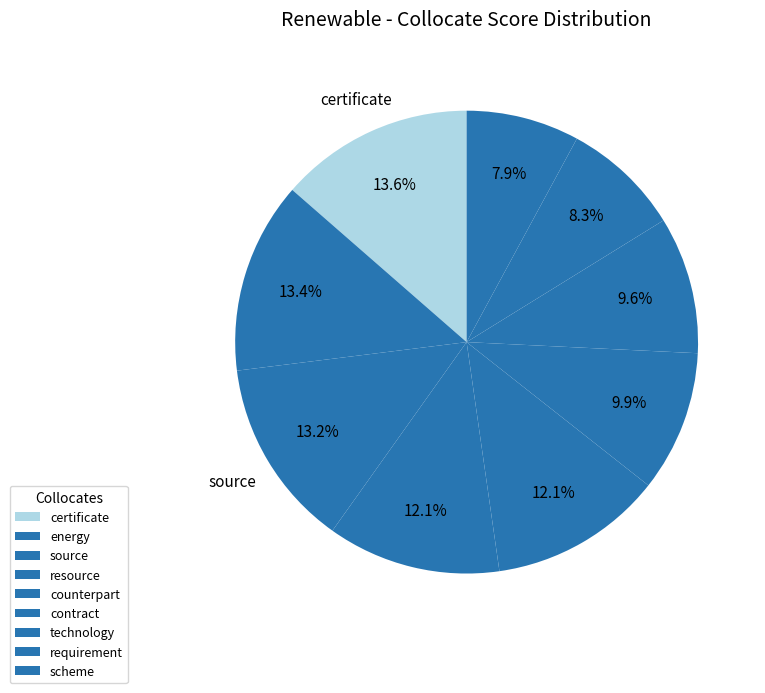

Is it true that certificate is 22% of the pie?

False